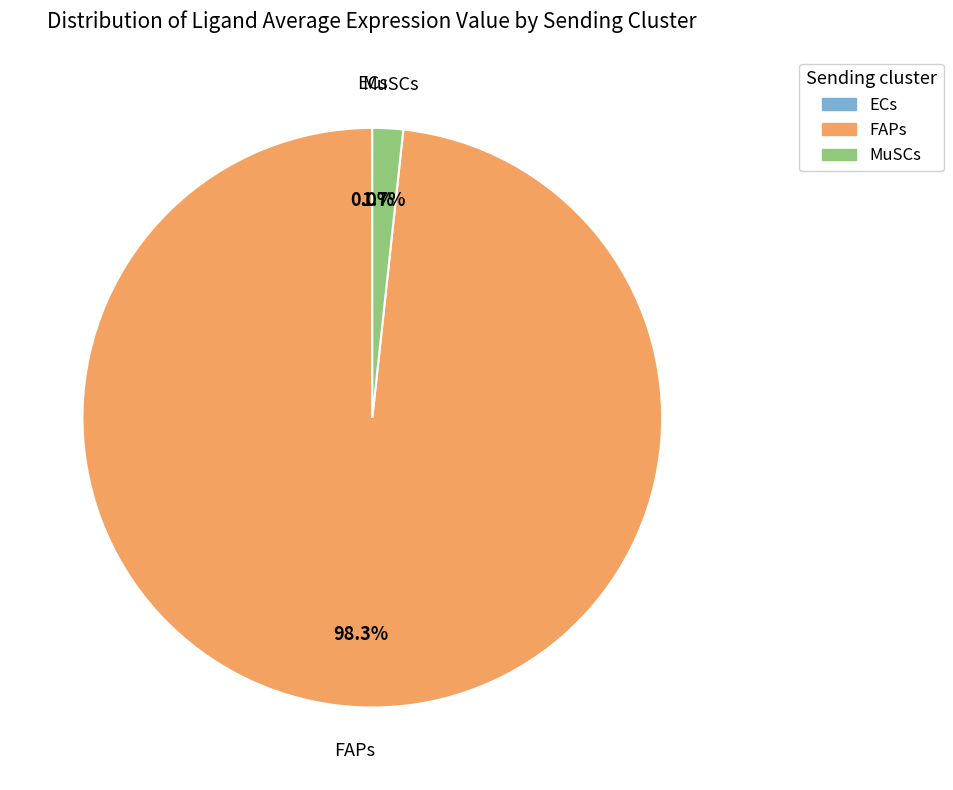

What percentage is NOT represented by FAPs?

1.7%